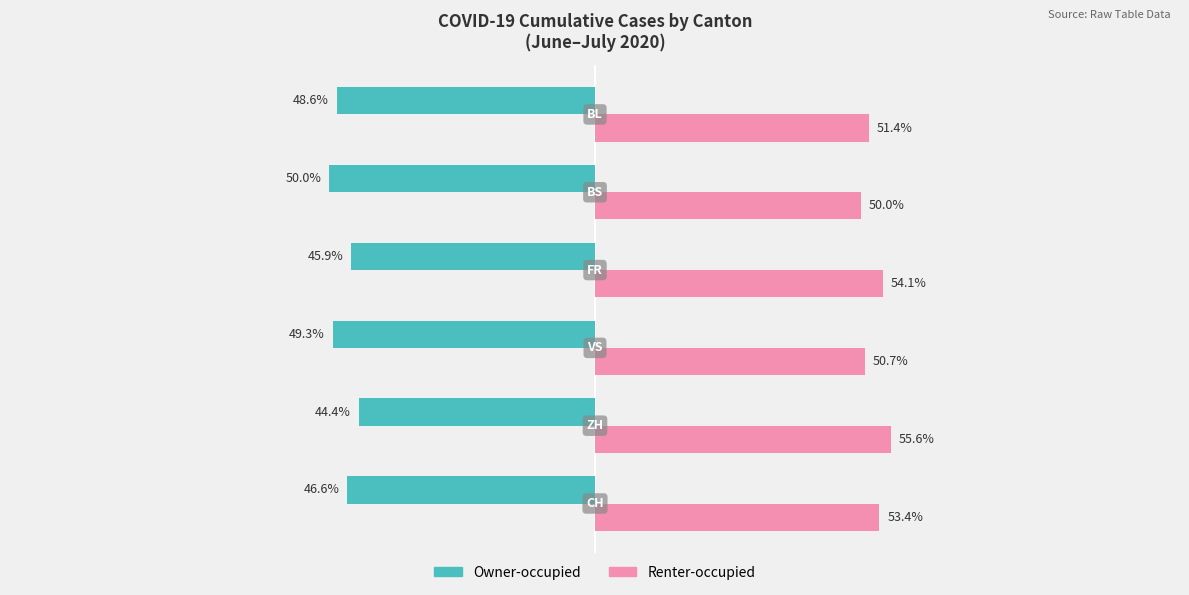

List the series in order of their peak value, lowest first.

Owner-occupied, Renter-occupied